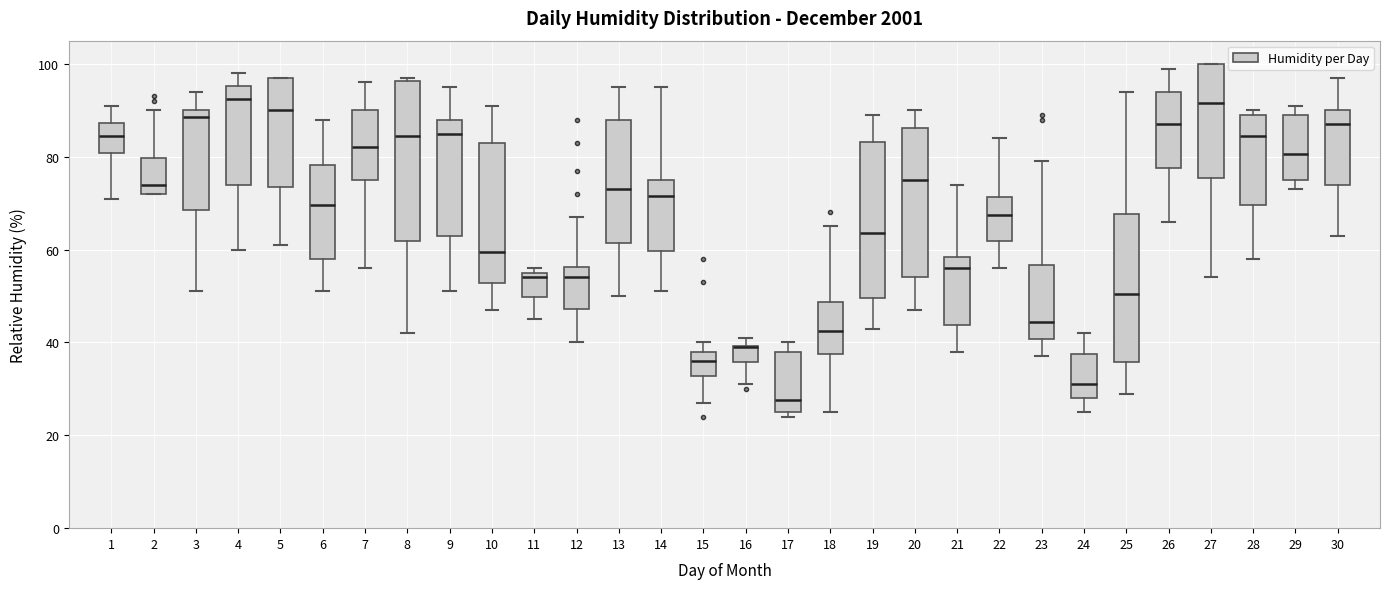

Where does the upper whisker of the box at x = 25 end on the y-axis? The values are not printed on the chart, so give them approximately, as read against the axis.

94